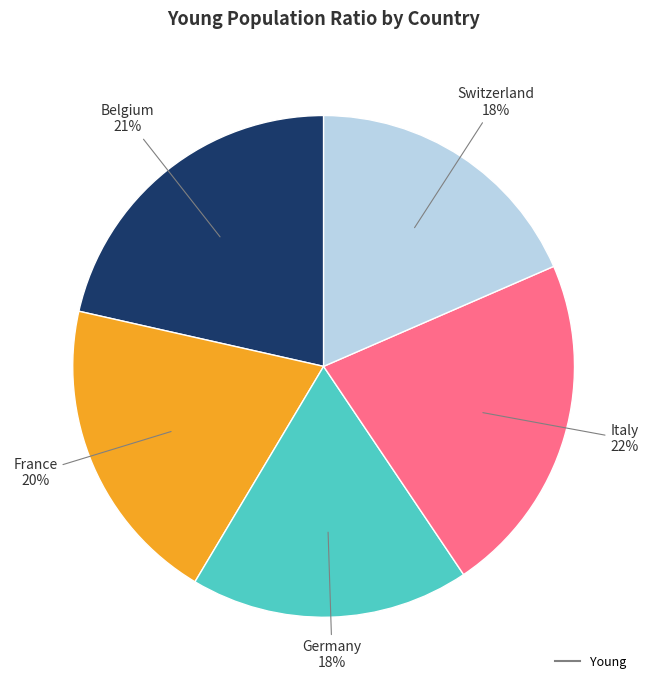

Is there any slice that represents more than half of the pie?

No